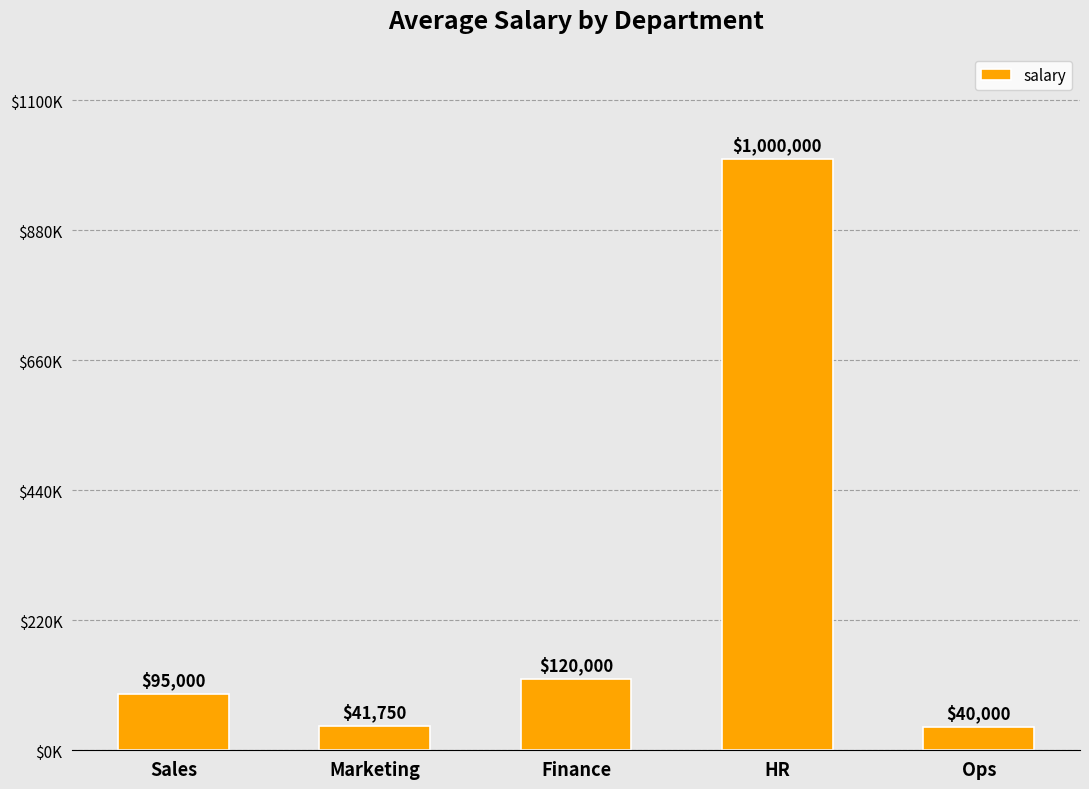

What is the label of the 2nd bar from the right?

HR